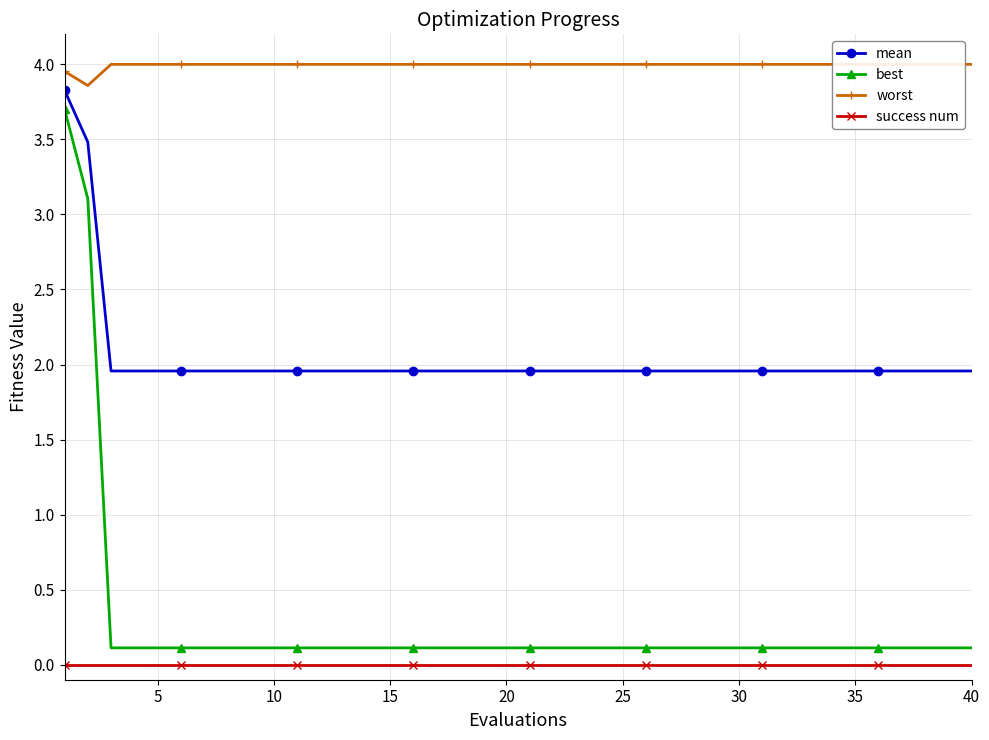

True or false: best and success num intersect in this chart.

False